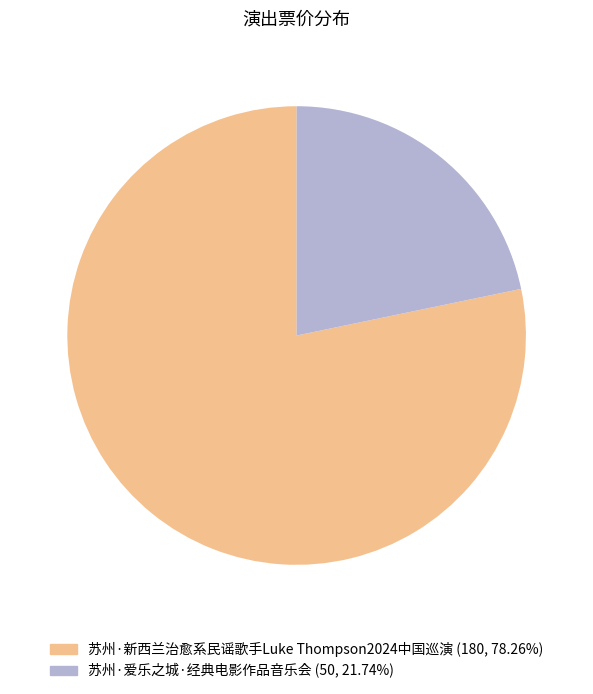

Does any single category account for the majority?

Yes